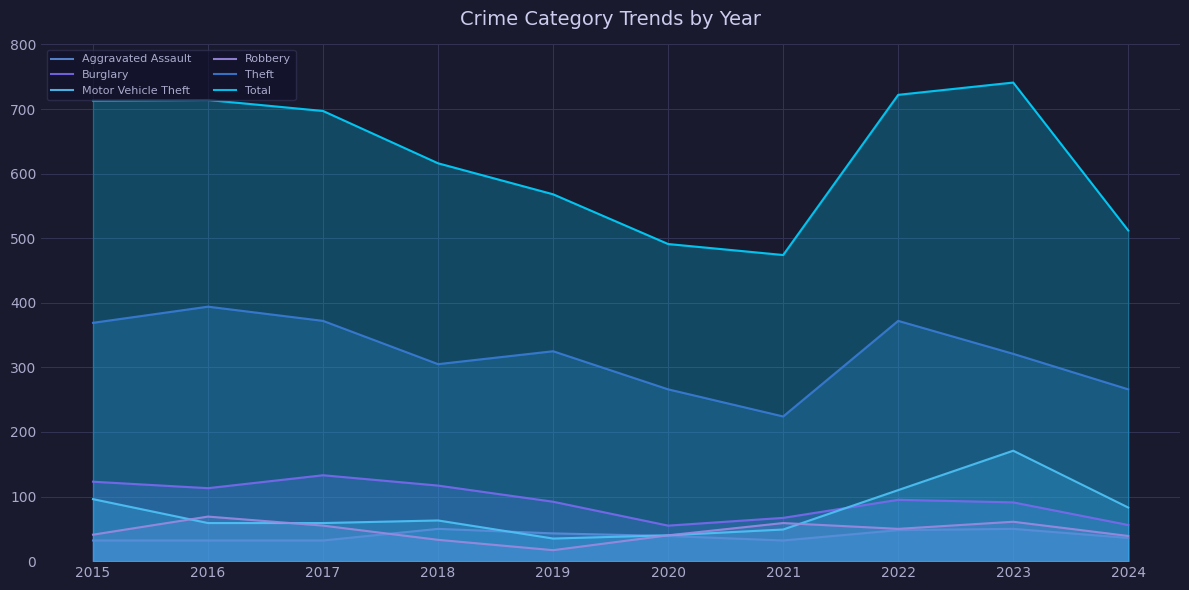

Reading left to right, what are all the values shown in this chart?

Aggravated Assault: 32	32	32	50	43	39	32	48	50	36
Burglary: 123	113	133	117	92	55	67	95	91	56
Motor Vehicle Theft: 96	59	59	63	35	40	49	110	171	83
Robbery: 41	69	55	33	17	40	59	50	61	39
Theft: 369	394	372	305	325	266	224	372	321	266
Total: 713	714	697	616	568	491	474	722	741	512